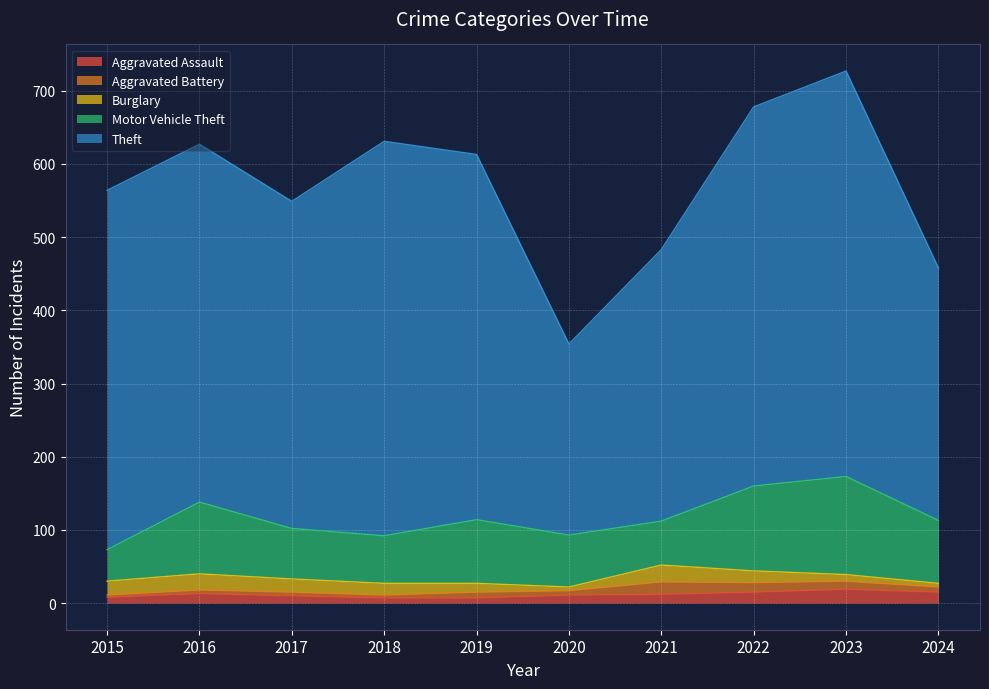

True or false: Aggravated Assault has a value of 19 at 2023.

True